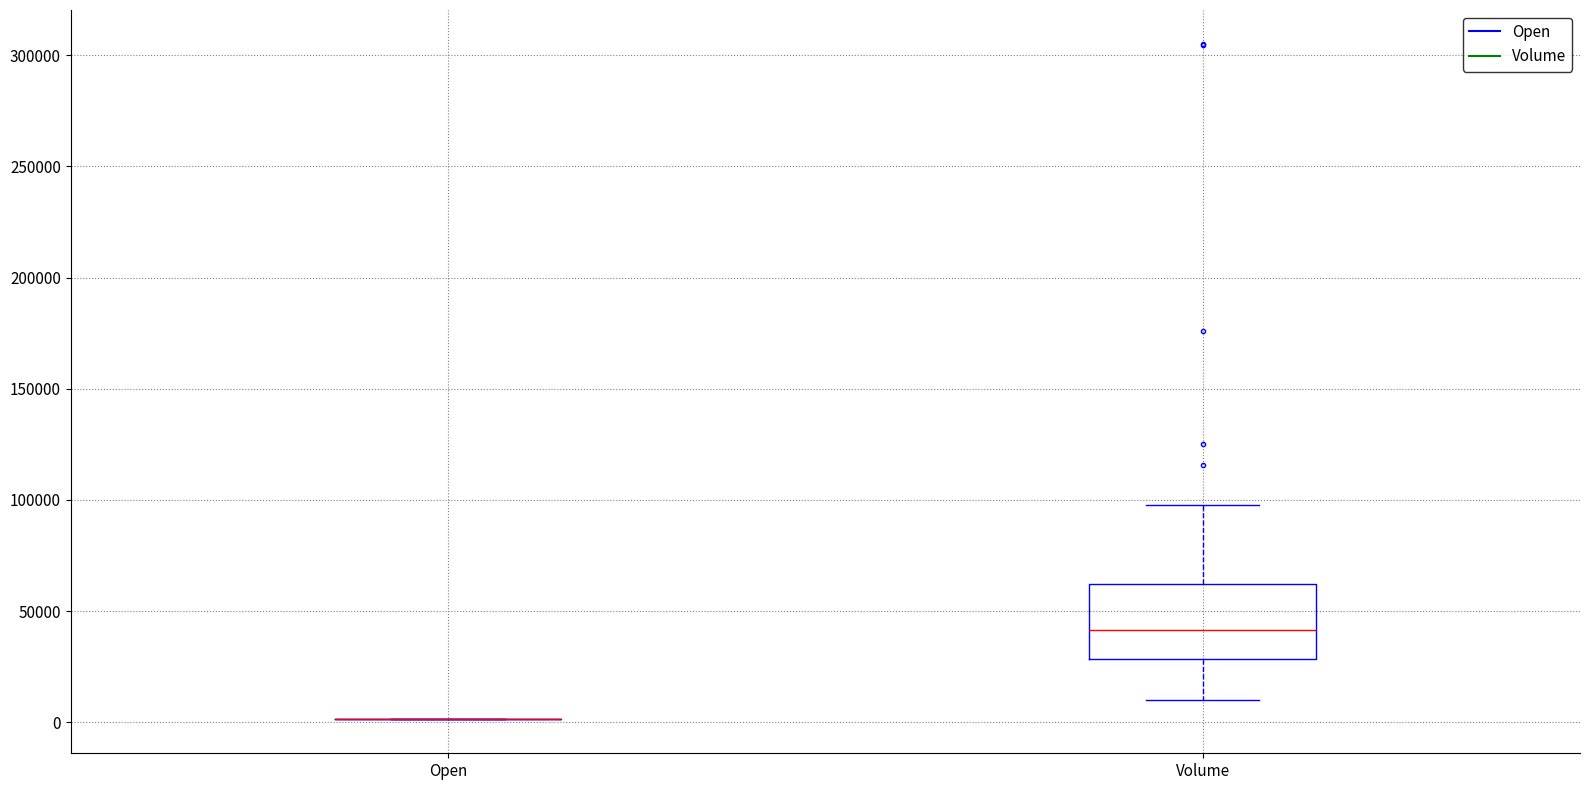

Reading left to right, transcribe this box plot: for each box, give where its median line is, the range the box spans, and where its two whiskers end, as read against the y-axis. The values are not printed on the chart, so give them approximately, as read against the axis.

Open: box collapsed to a line at 0, whiskers 0 to 0
Volume: median 40000, box 30000 to 60000, whiskers 10000 to 100000